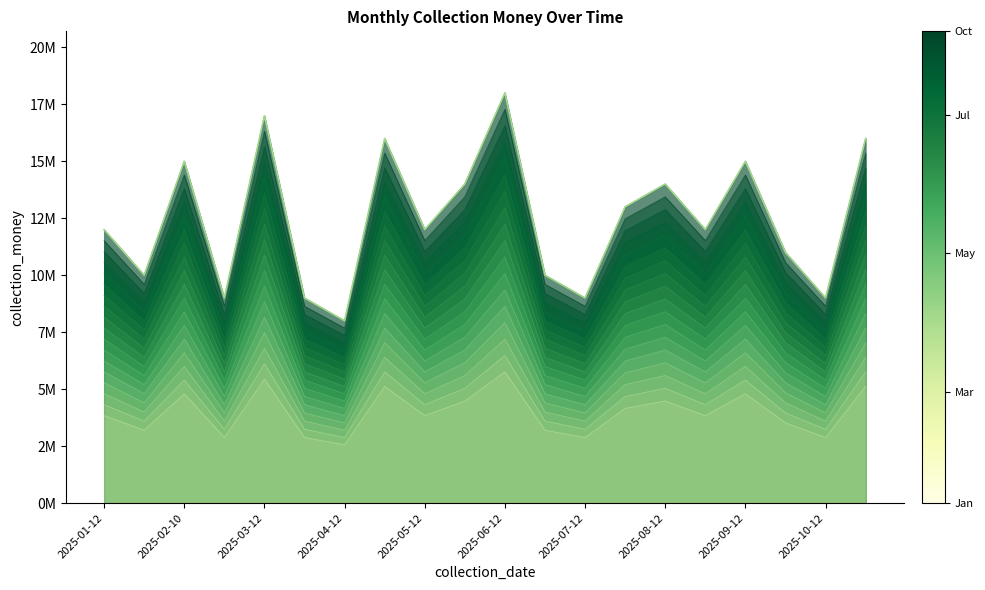

What position from the left is 2025-04-28?

8